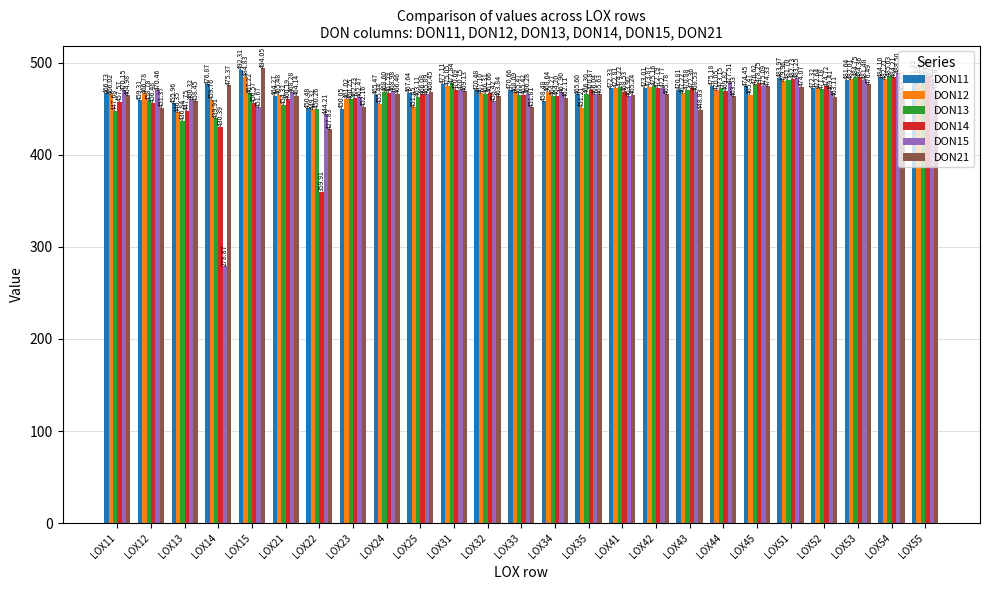

Which series has the largest range (max minus min)?

DON15